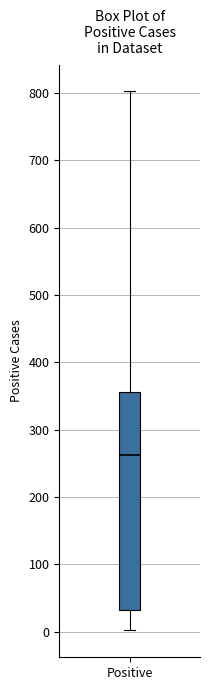

Where does the median line of the box for Positive sit on the y-axis? The values are not printed on the chart, so give them approximately, as read against the axis.

260